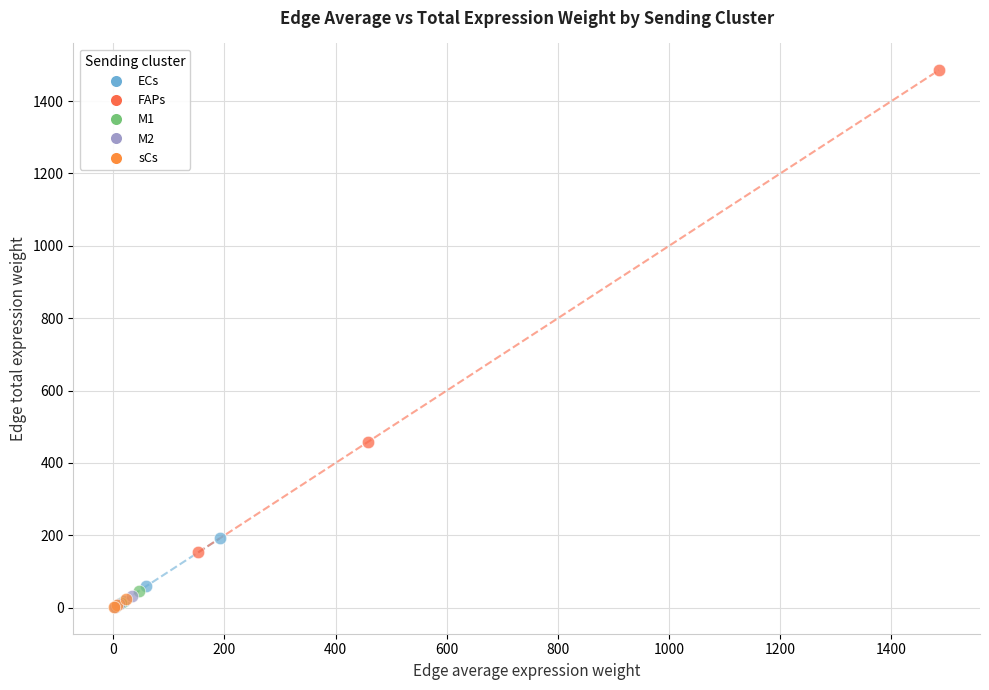

What are all the series names shown in the legend?

ECs, FAPs, M1, M2, sCs